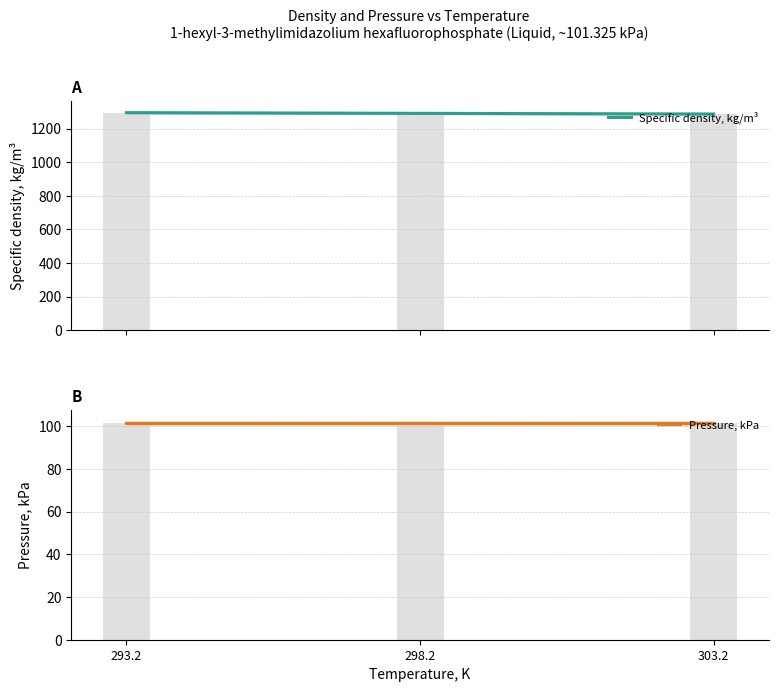

Rank the categories by Pressure, kPa value from highest to lowest.

293.2, 298.2, 303.2